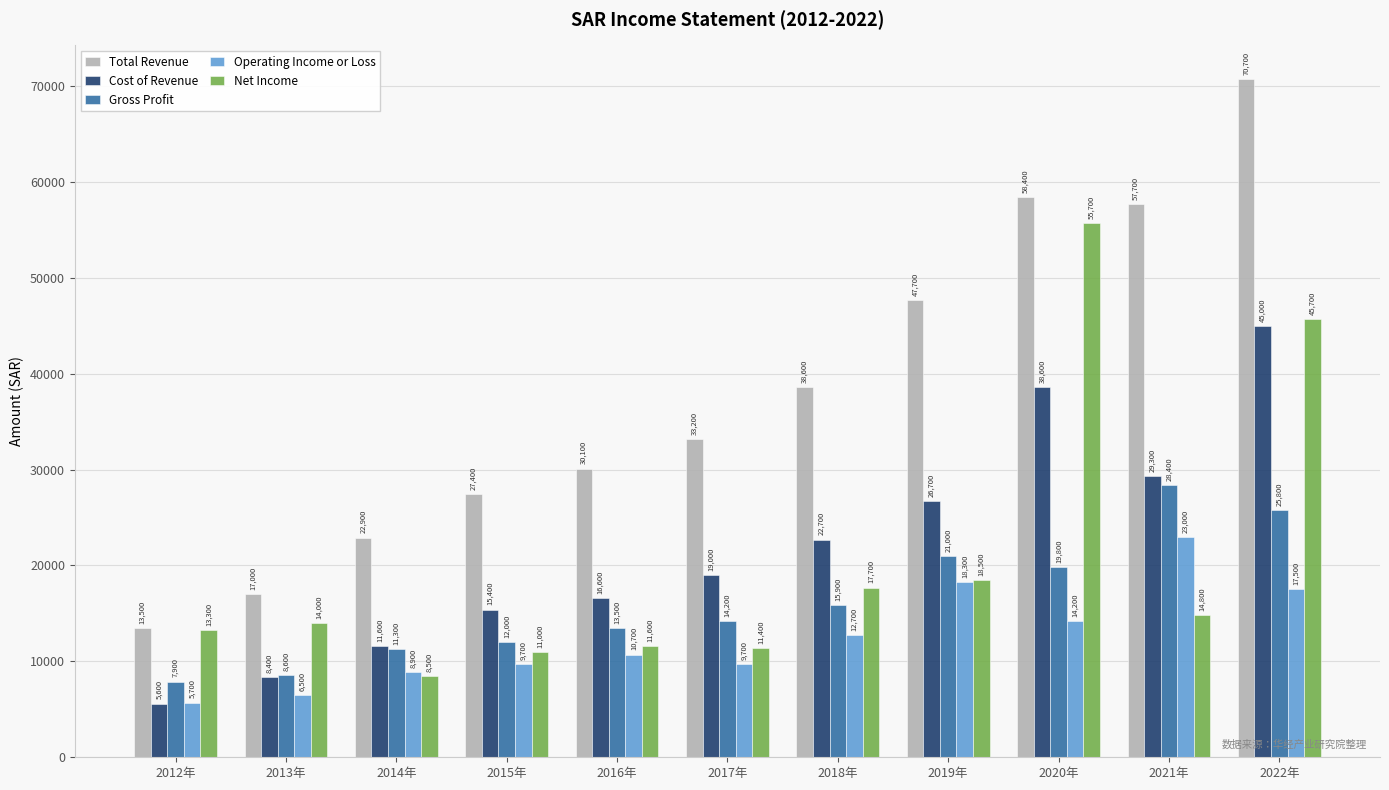

Reading left to right, transcribe all the data shown in this chart.

Total Revenue: 13500	17000	22900	27400	30100	33200	38600	47700	58400	57700	70700
Cost of Revenue: 5600	8400	11600	15400	16600	19000	22700	26700	38600	29300	45000
Gross Profit: 7900	8600	11300	12000	13500	14200	15900	21000	19800	28400	25800
Operating Income or Loss: 5700	6500	8900	9700	10700	9700	12700	18300	14200	23000	17500
Net Income: 13300	14000	8500	11000	11600	11400	17700	18500	55700	14800	45700